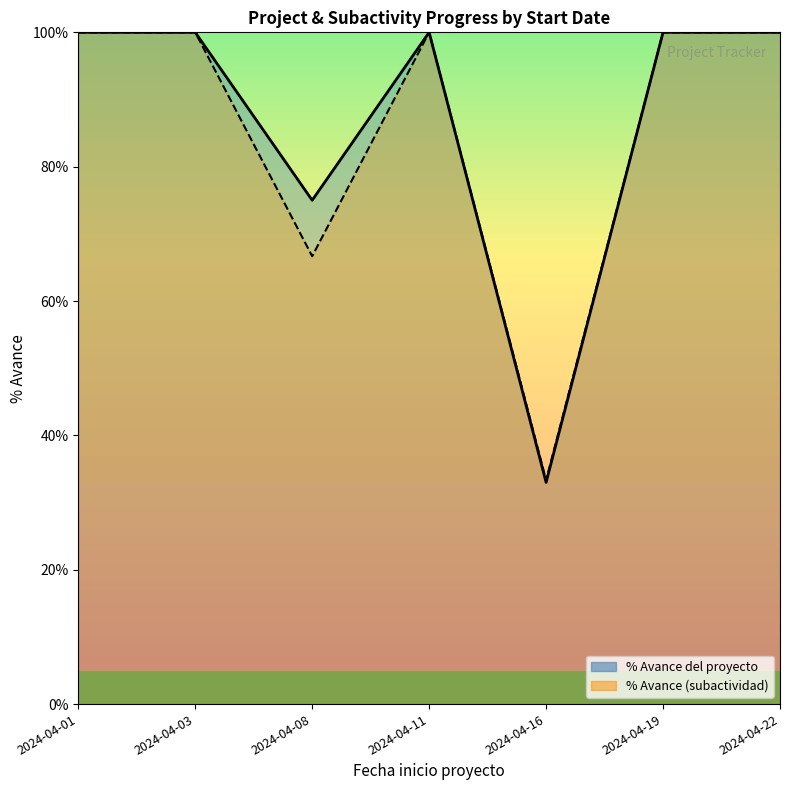

Count the number of categories in the chart.

7